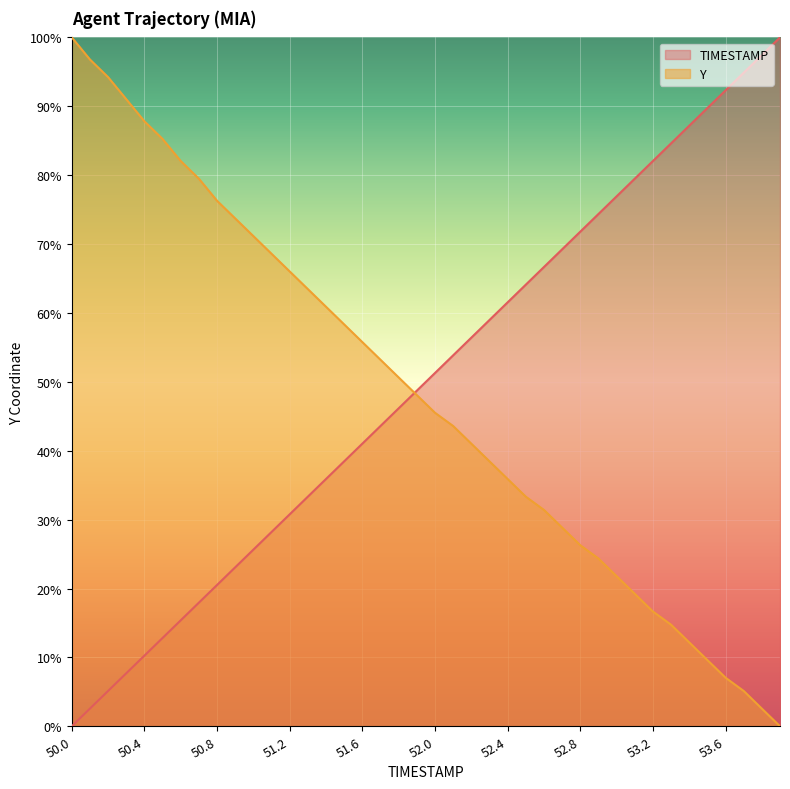

True or false: Y has more than 2 interior local peaks.

False